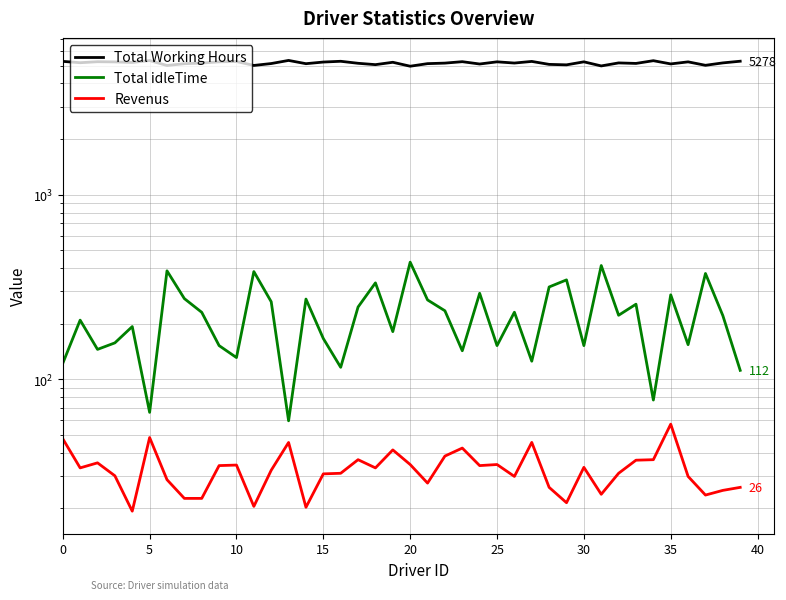

What is the sum of the Total idleTime values at 23 and 24?

434.9